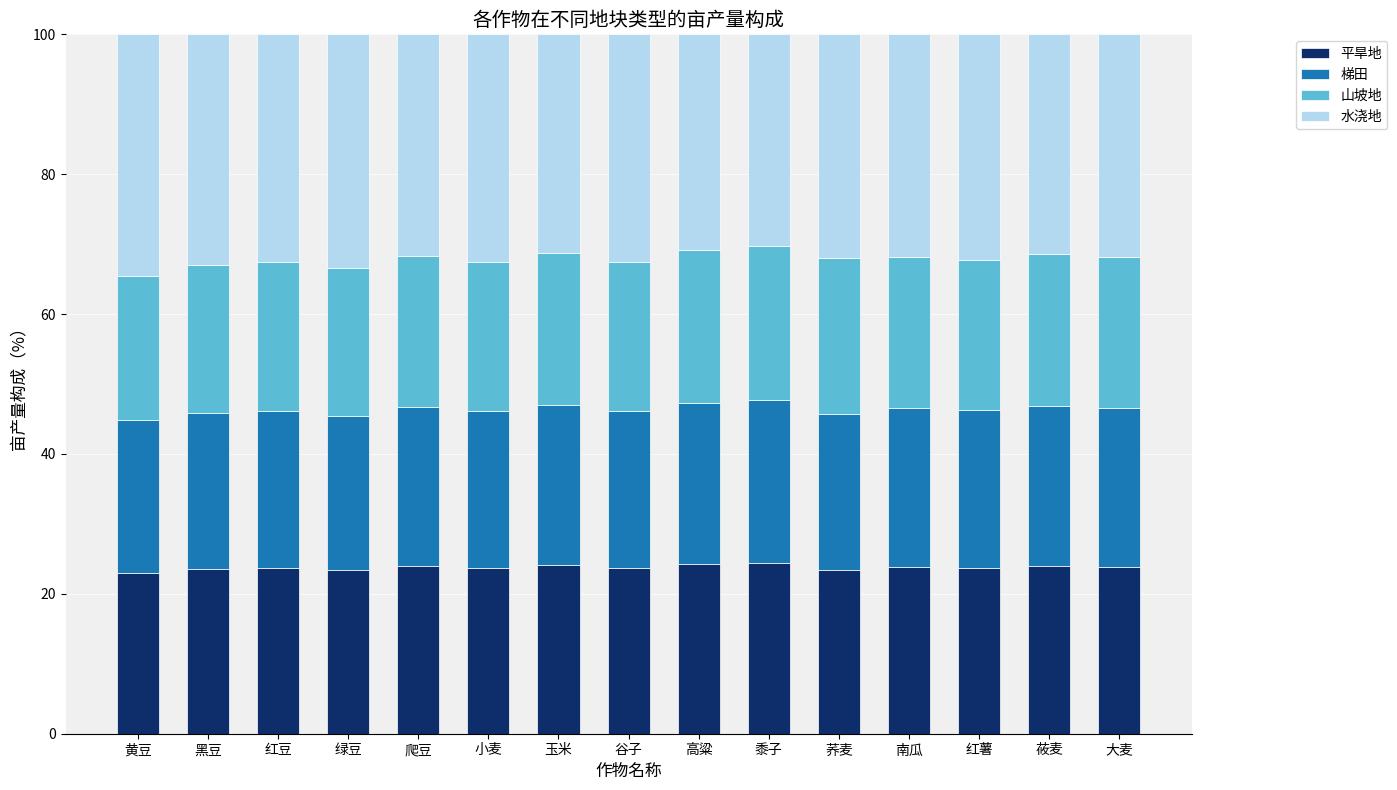

What is the highest value of the 平旱地 series?

24.4